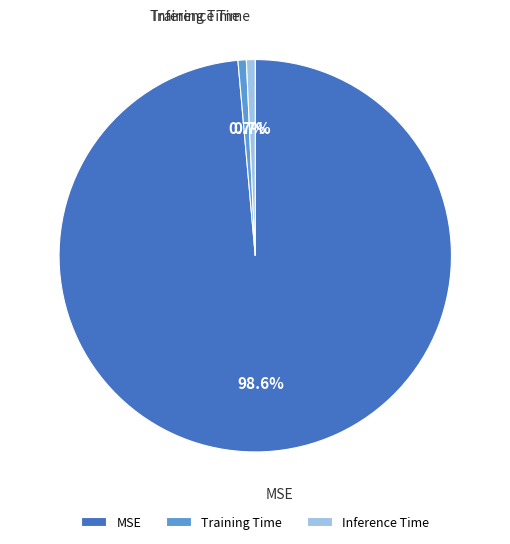

Which category has the biggest portion of the pie?

MSE